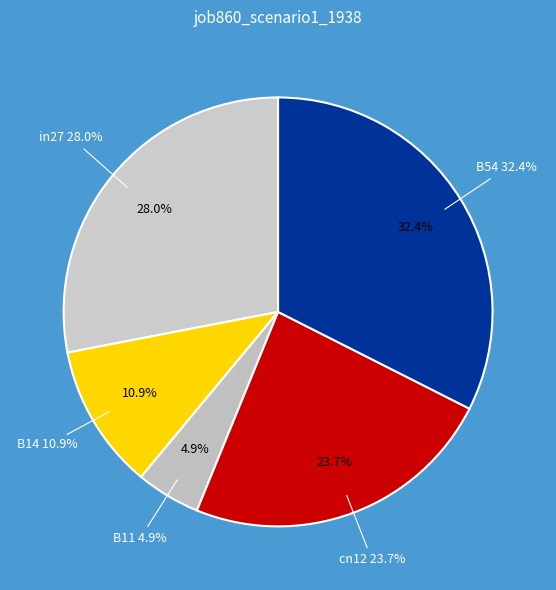

Is cn12 the majority of the pie?

No